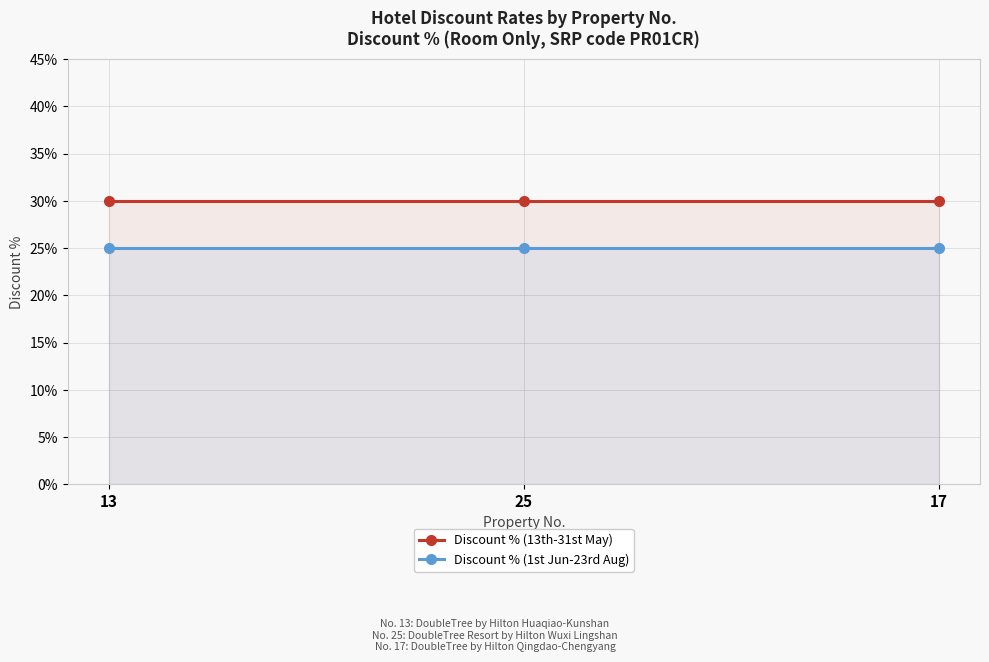

Reading left to right, extract all data points from this chart.

Discount % (13th-31st May): 13=0.3	25=0.3	17=0.3
Discount % (1st Jun-23rd Aug): 13=0.2	25=0.2	17=0.2